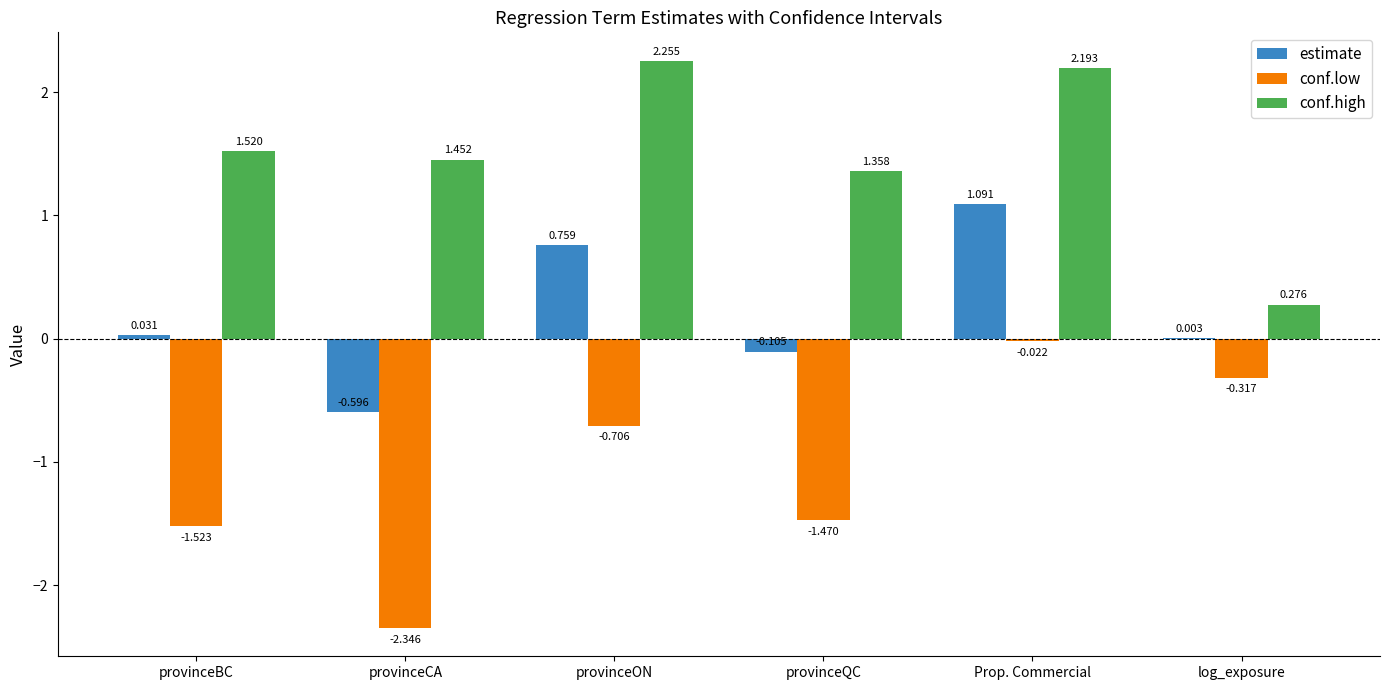

How many data points does each series have?

6